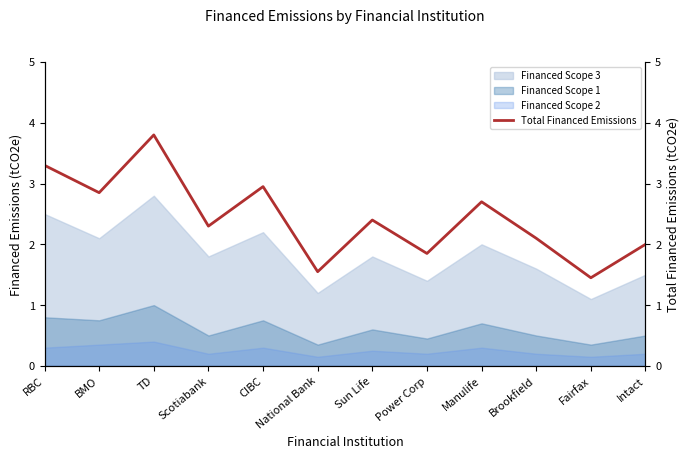

Count the number of categories in the chart.

12